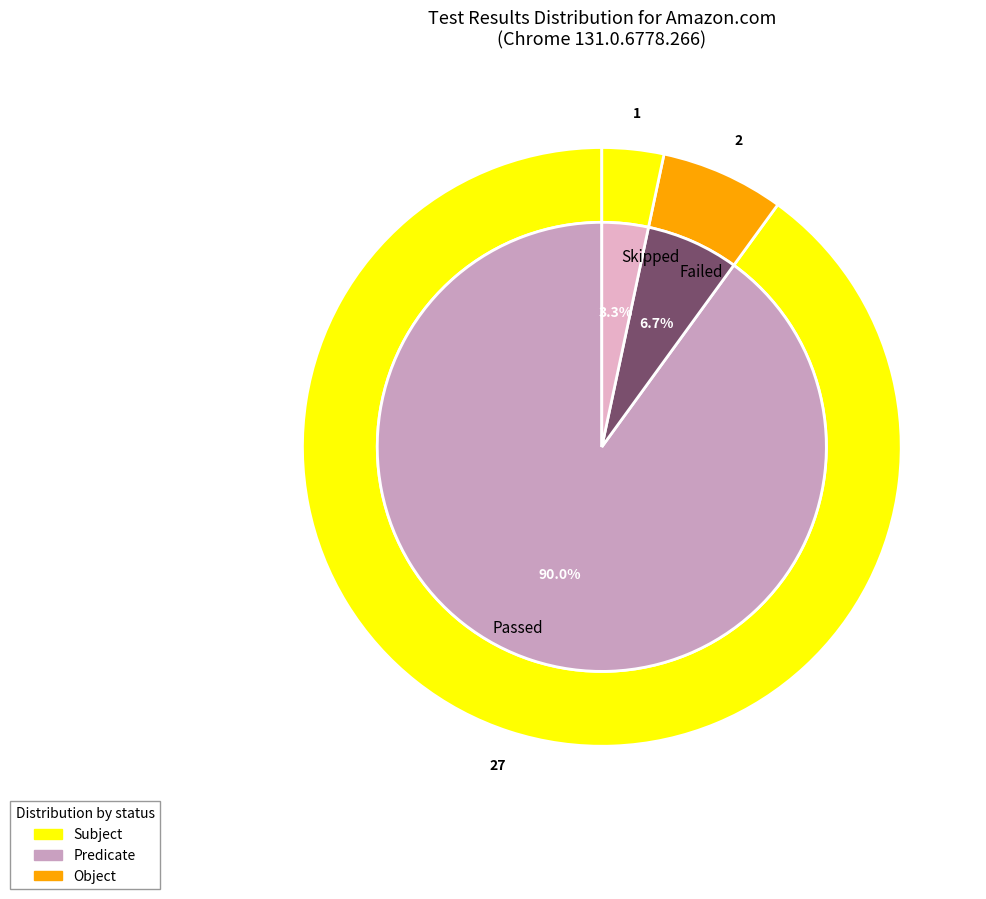

Which category has the biggest portion of the pie?

Passed